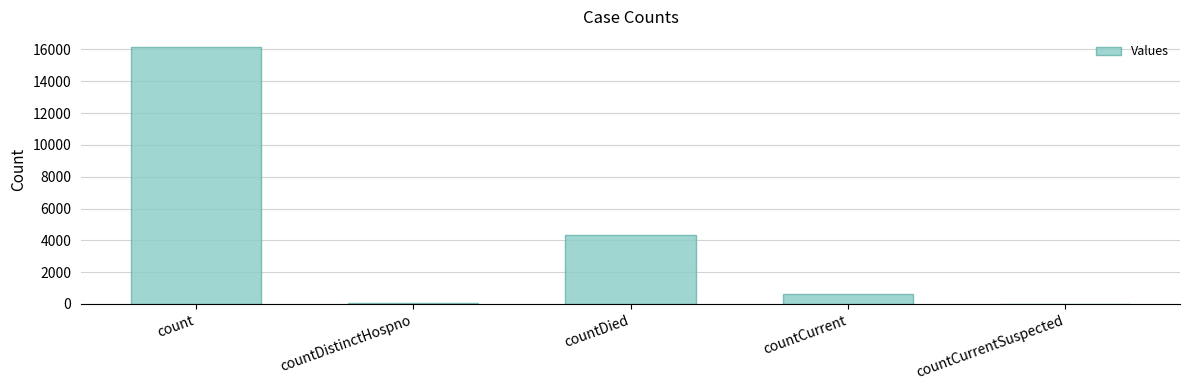

What is the sum of the values at countCurrent and countDied?

4938